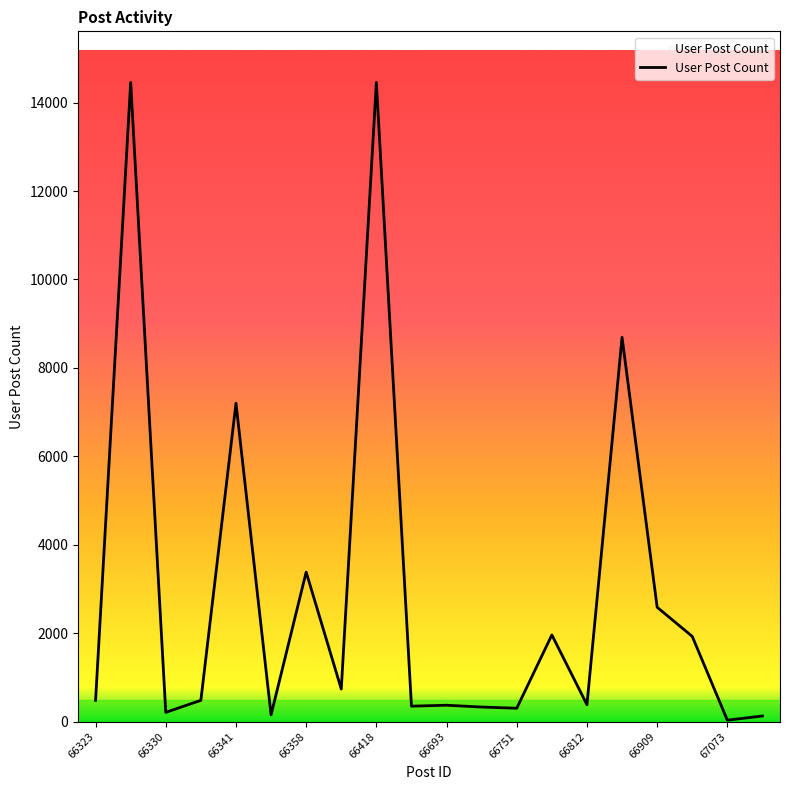

What is the sum of all values?

58625